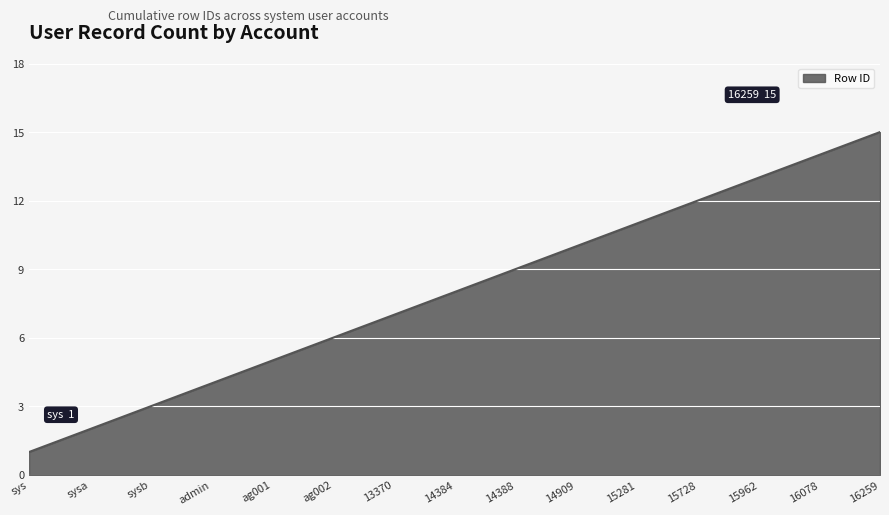

The value at 15281 is 11. True or false?

True